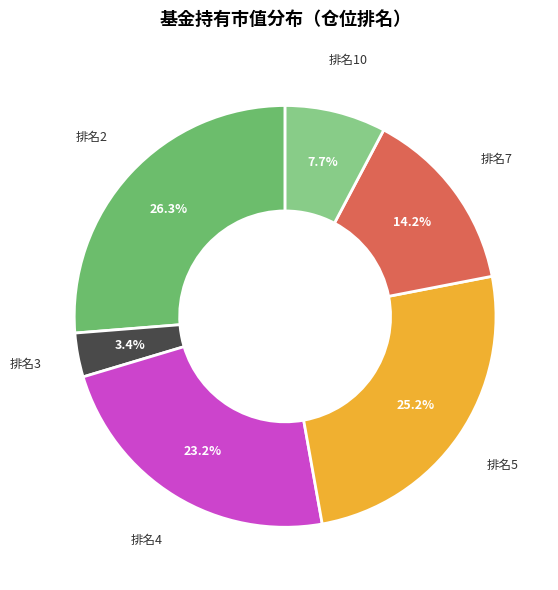

To the nearest percent, what is the difference between the largest and smallest slice percentages?

23%